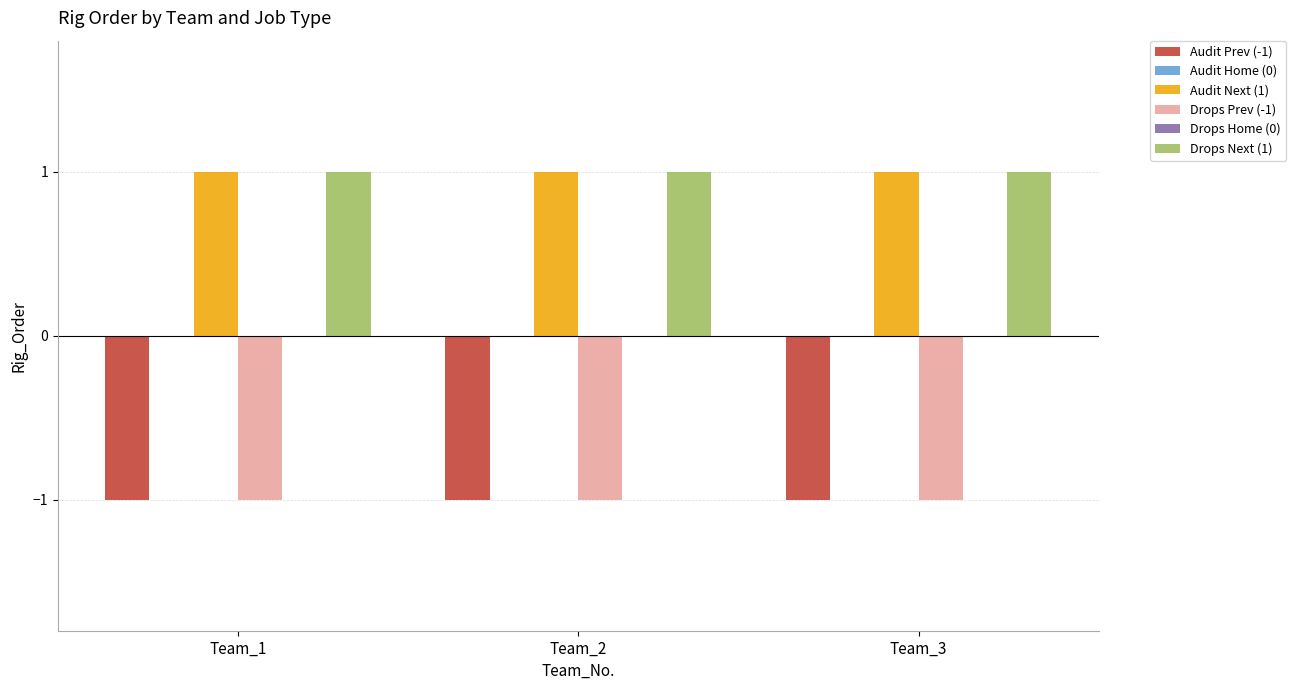

Reading right to left, what are all the values shown in this chart?

Audit Prev (-1): -1	-1	-1
Audit Home (0): 0	0	0
Audit Next (1): 1	1	1
Drops Prev (-1): -1	-1	-1
Drops Home (0): 0	0	0
Drops Next (1): 1	1	1